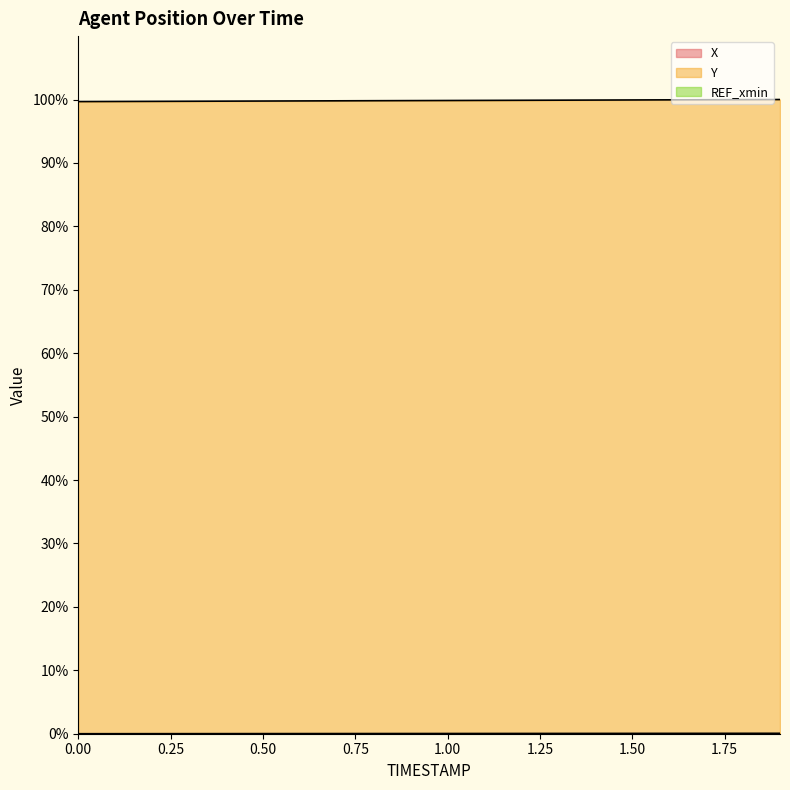

What is the difference between the highest and lowest values at 0.6?

99.8